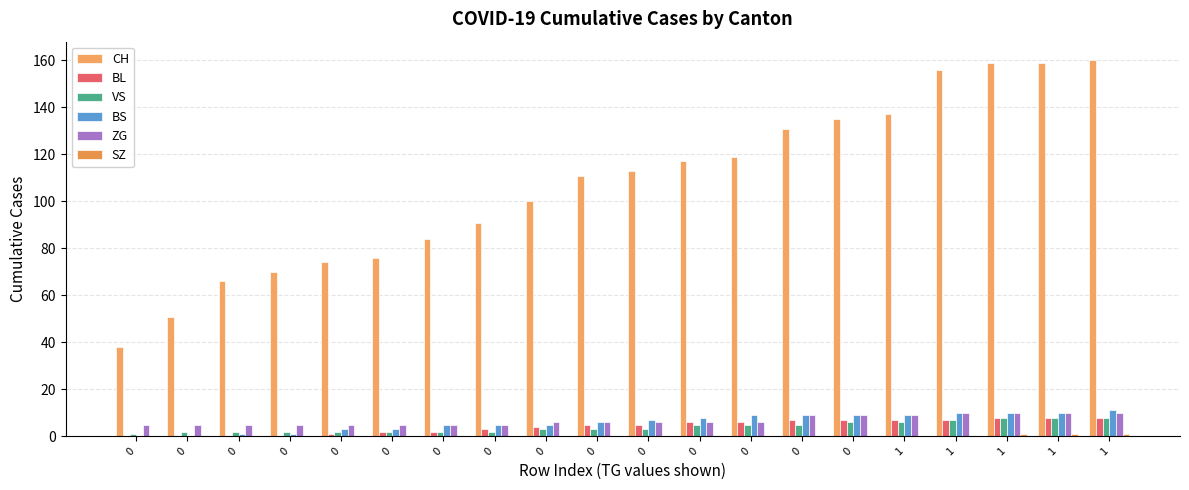

What is the spread (max minus min) of values at 0?

38